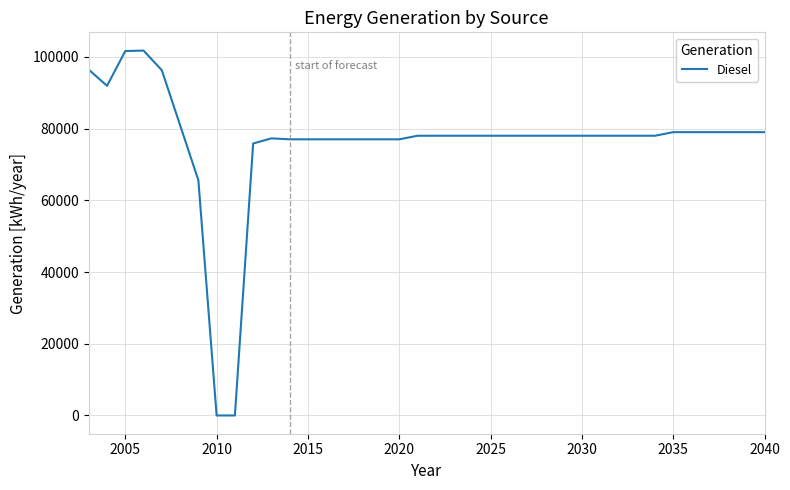

What is the maximum value shown in the chart?

101746